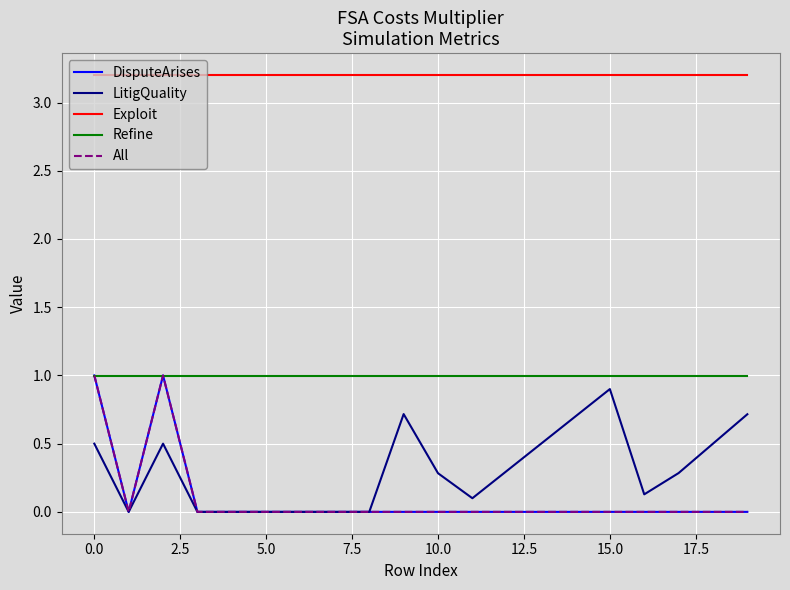

Reading right to left, what are all the values shown in this chart?

DisputeArises: 0.0	0.0	0.0	0.0	0.0	0.0	0.0	0.0	0.0	0.0	0.0	0.0	0.0	0.0	0.0	0.0	0.0	1.0	0.0	1.0
LitigQuality: 0.7	0.5	0.3	0.1	0.9	0.7	0.5	0.3	0.1	0.3	0.7	0.0	0.0	0.0	0.0	0.0	0.0	0.5	0.0	0.5
Exploit: 3.2	3.2	3.2	3.2	3.2	3.2	3.2	3.2	3.2	3.2	3.2	3.2	3.2	3.2	3.2	3.2	3.2	3.2	3.2	3.2
Refine: 1.0	1.0	1.0	1.0	1.0	1.0	1.0	1.0	1.0	1.0	1.0	1.0	1.0	1.0	1.0	1.0	1.0	1.0	1.0	1.0
All: 0.0	0.0	0.0	0.0	0.0	0.0	0.0	0.0	0.0	0.0	0.0	0.0	0.0	0.0	0.0	0.0	0.0	1.0	0.0	1.0